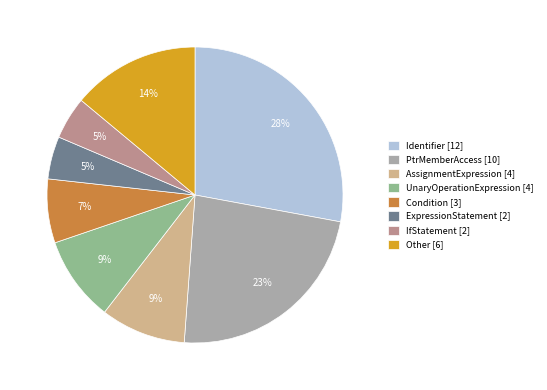

To the nearest percent, what portion does Condition [3] represent?

7%